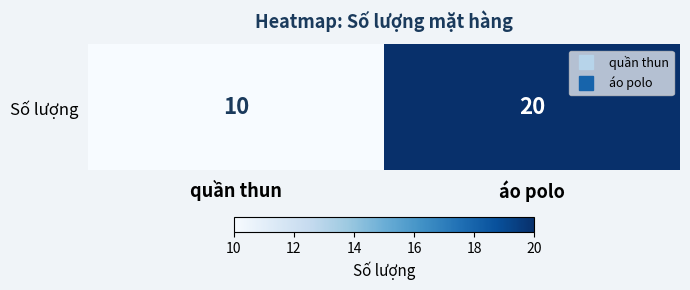

True or false: the data shows 29 at áo polo.

False